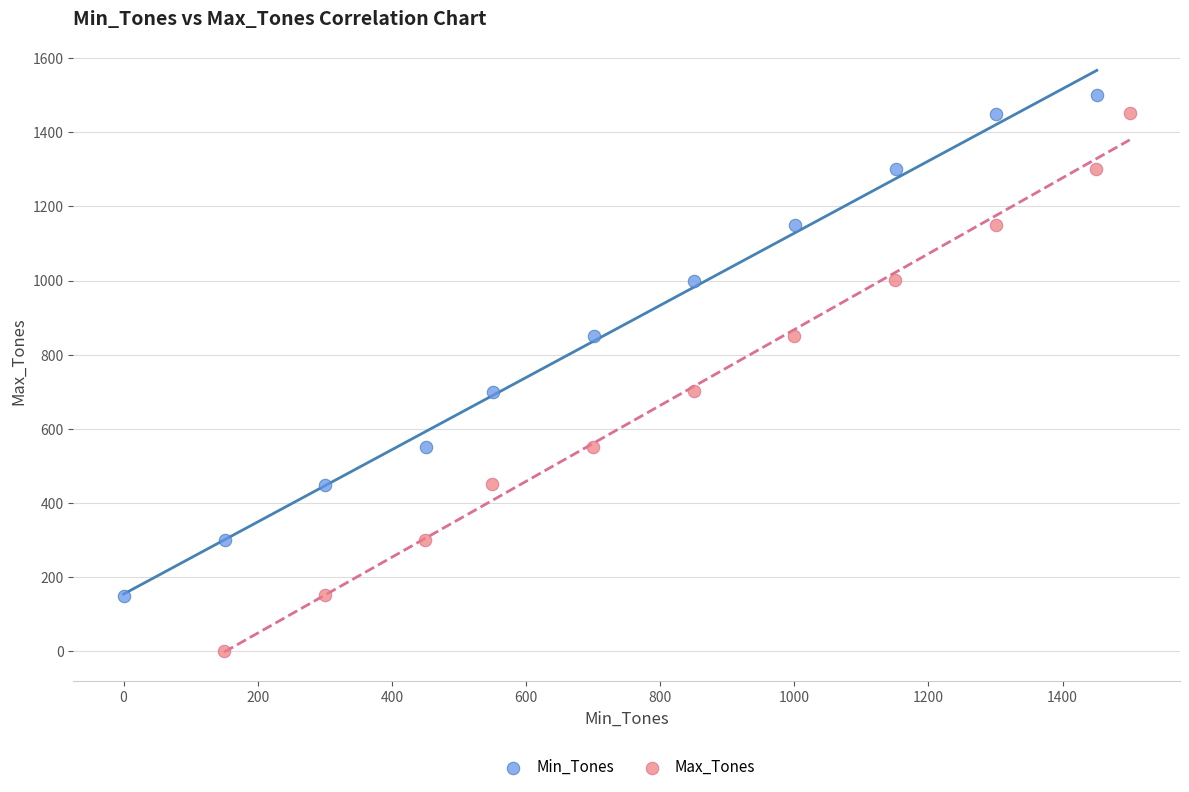

Which series reaches the maximum Y coordinate?

Min_Tones